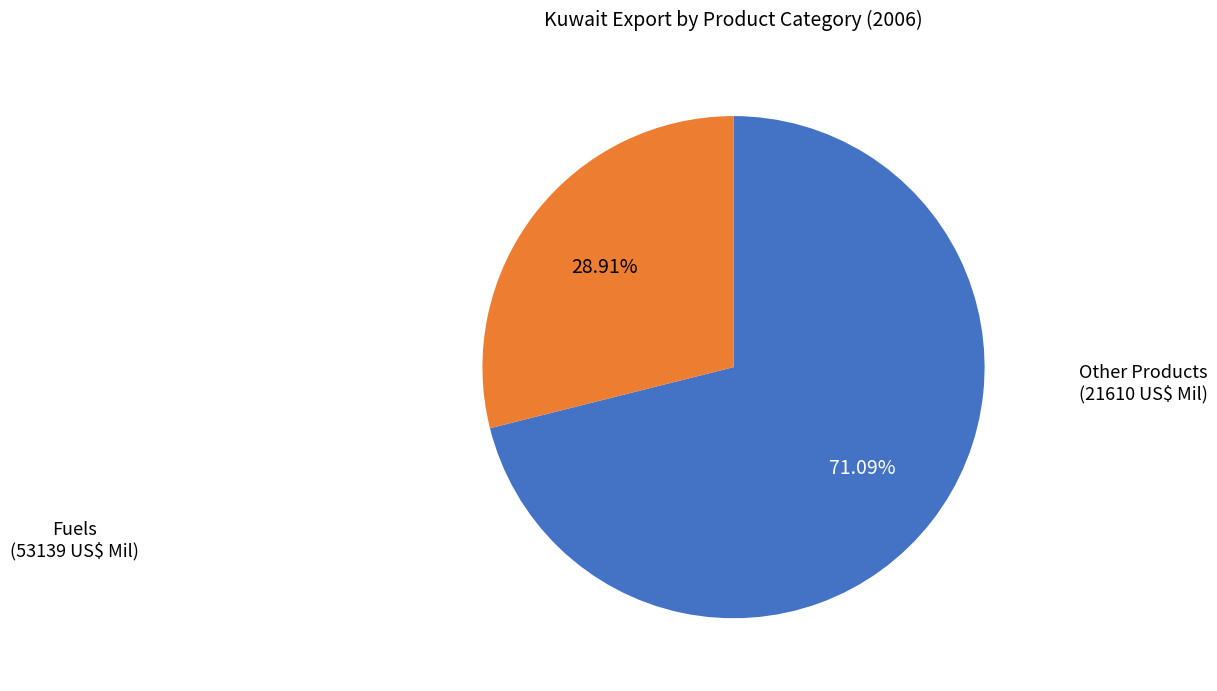

Rank the categories by value from highest to lowest.

Fuels, Other Products